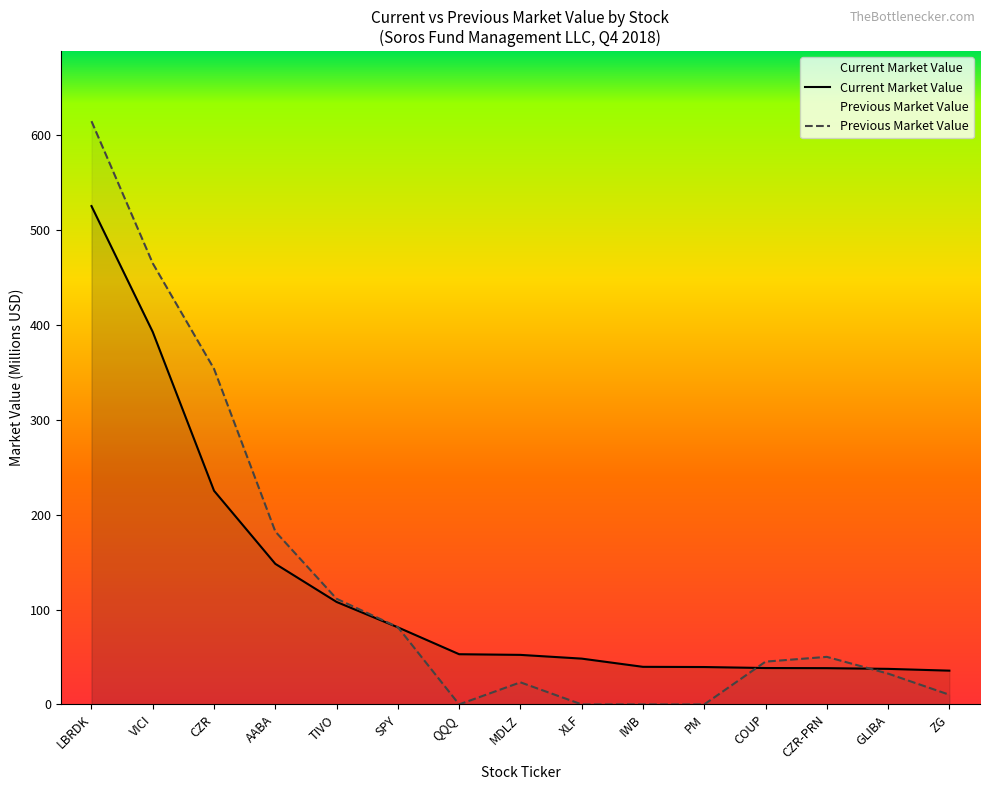

True or false: Previous Market Value and Current Market Value cross at least once.

True